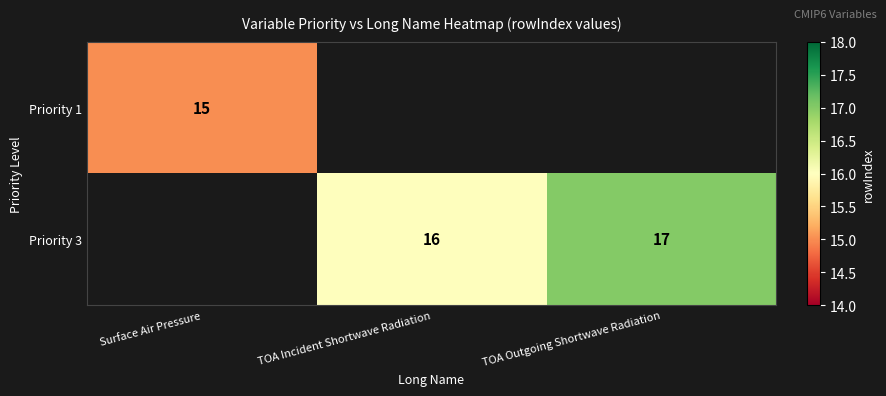

The Priority 3 series shows 17 at TOA Outgoing Shortwave Radiation. True or false?

True